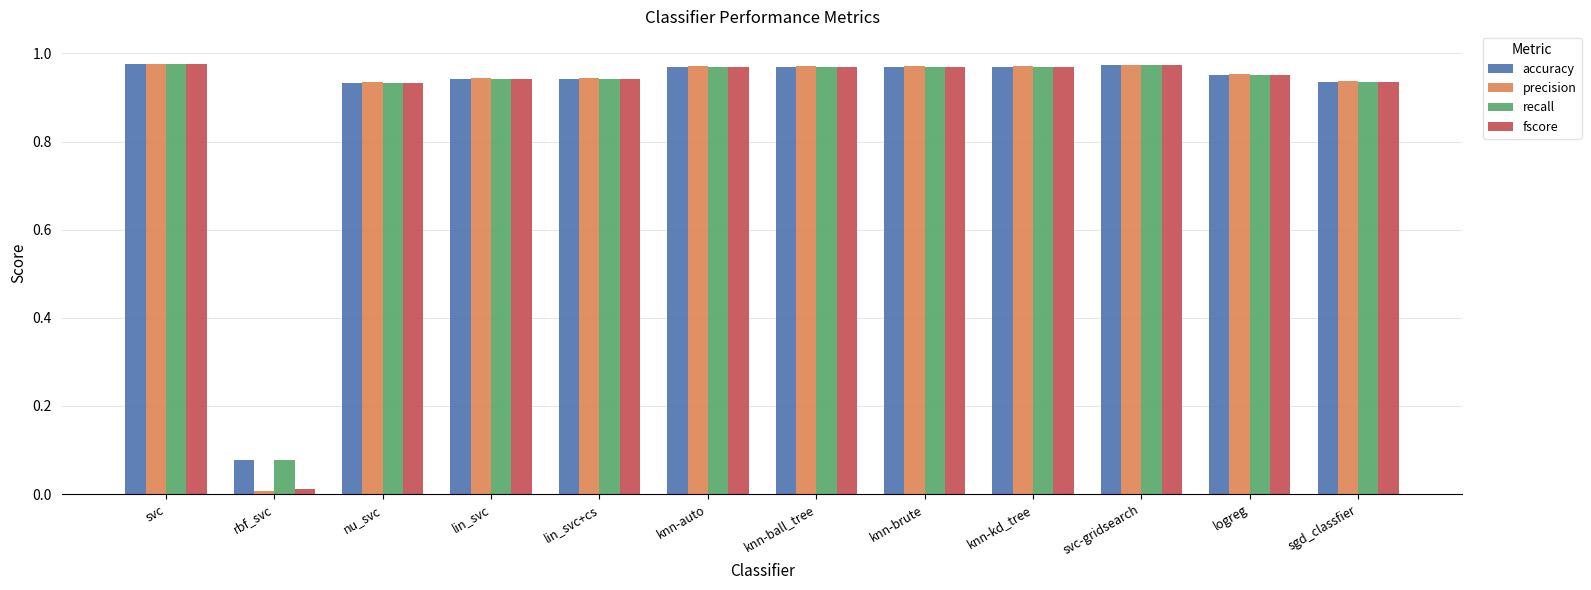

How many bars are there in total?

48